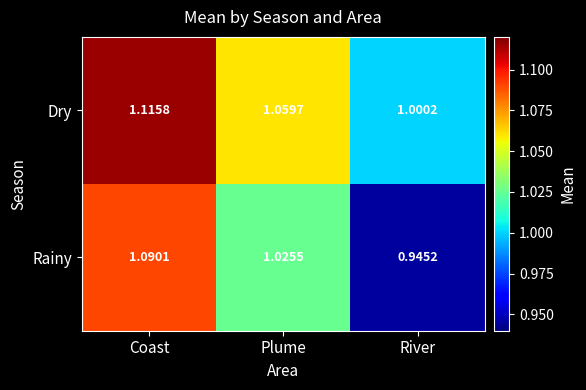

Which category has the lowest value in the Dry series?

River